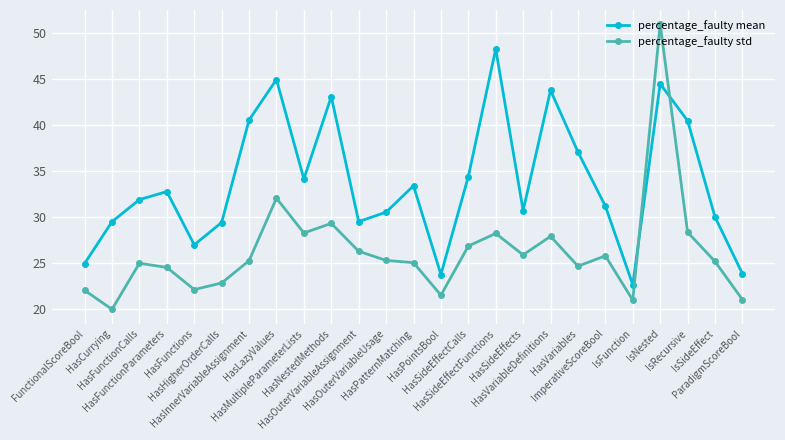

What is the minimum value for percentage_faulty std?

19.9